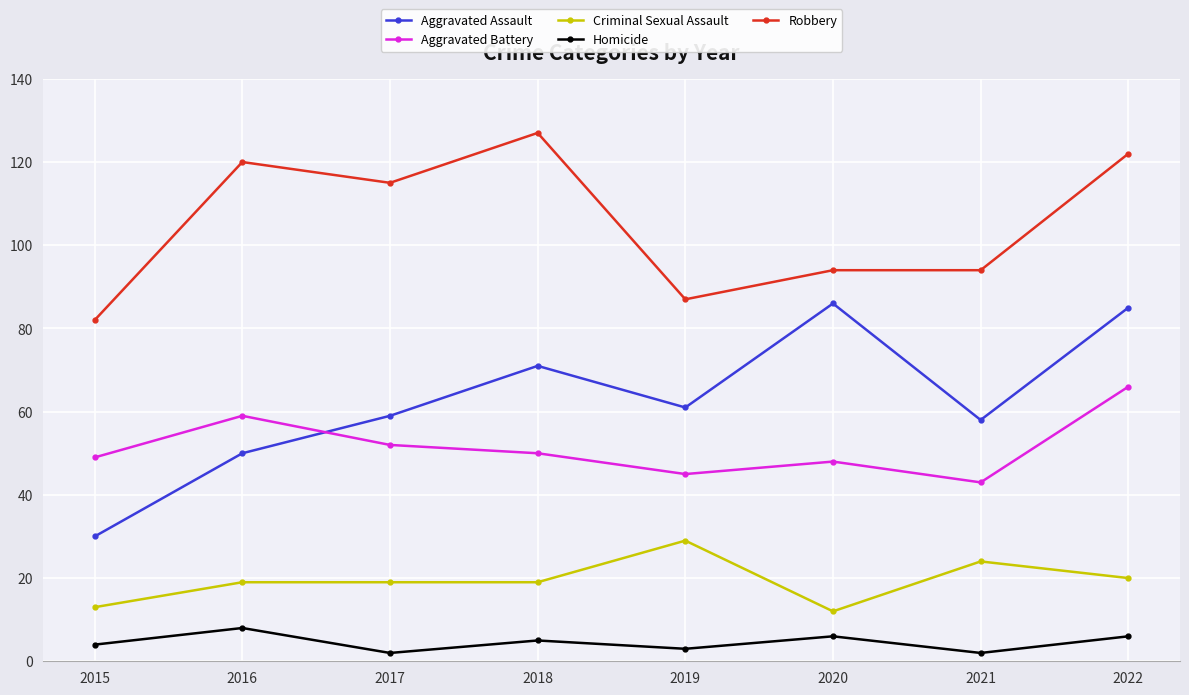

What is the difference between the Aggravated Assault values at 2016 and 2022?

35